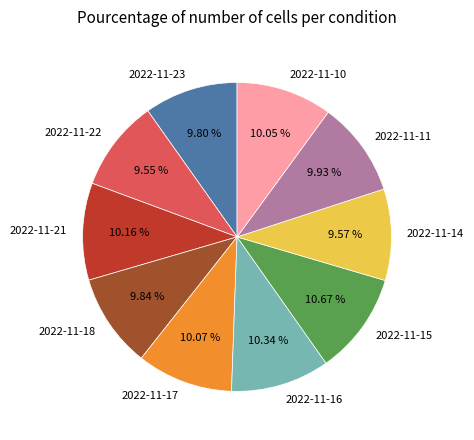

Do 2022-11-14 and 2022-11-11 together represent more than half of the pie?

No